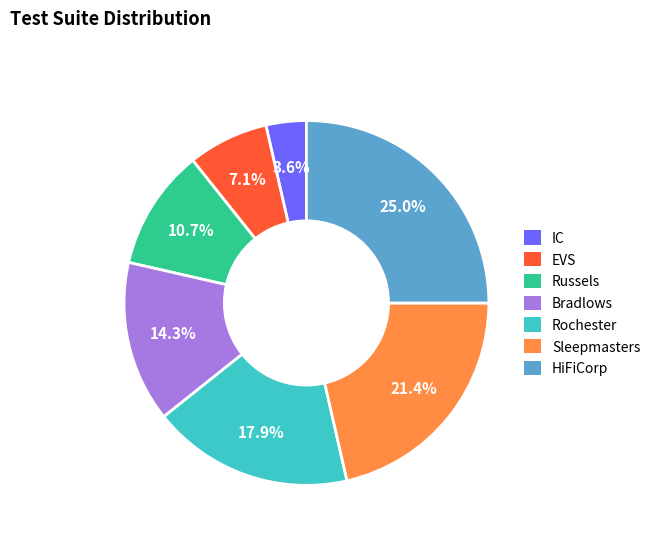

To the nearest percent, what is the combined percentage of Bradlows and Rochester?

32%